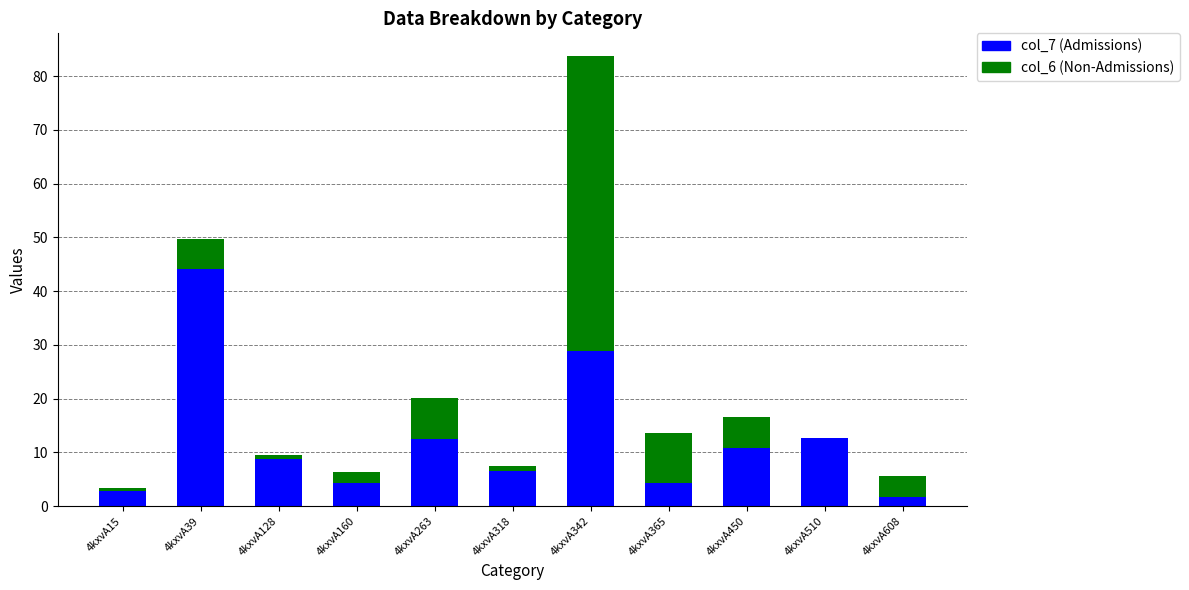

At which category is the sum across all series the highest?

4kxvA342